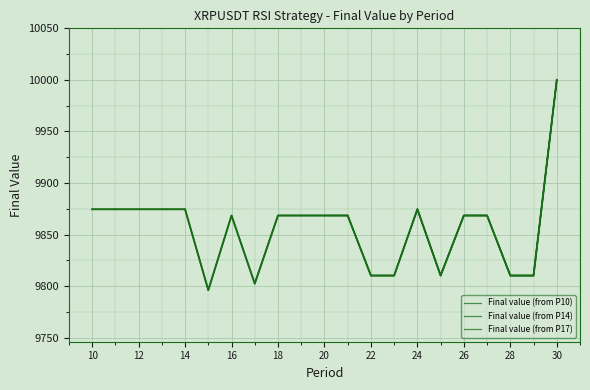

At which category does the chart reach its peak across all series?

30